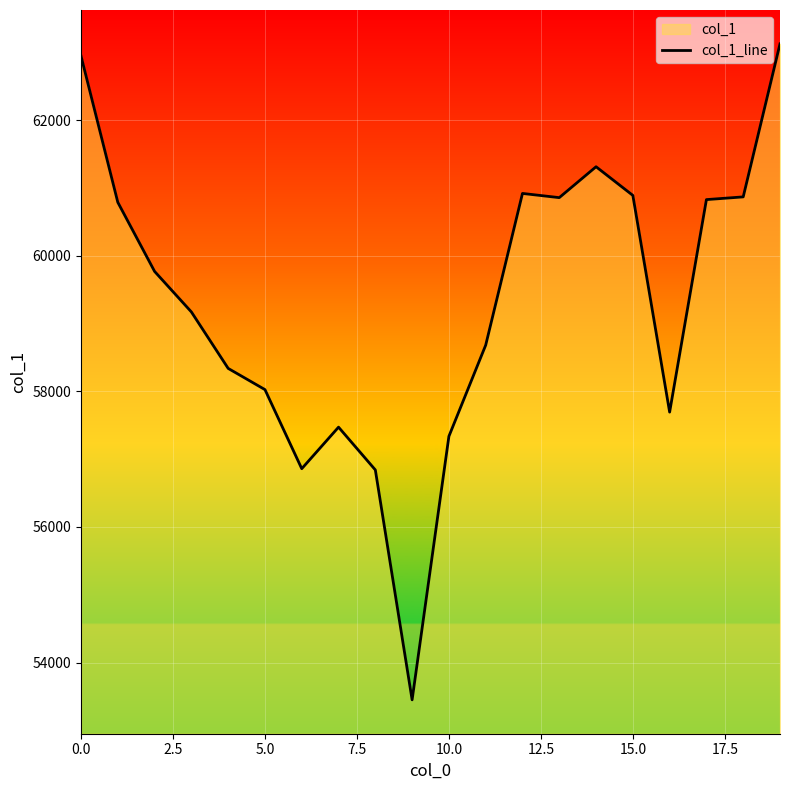

What is the label of the 5th point from the right?

15